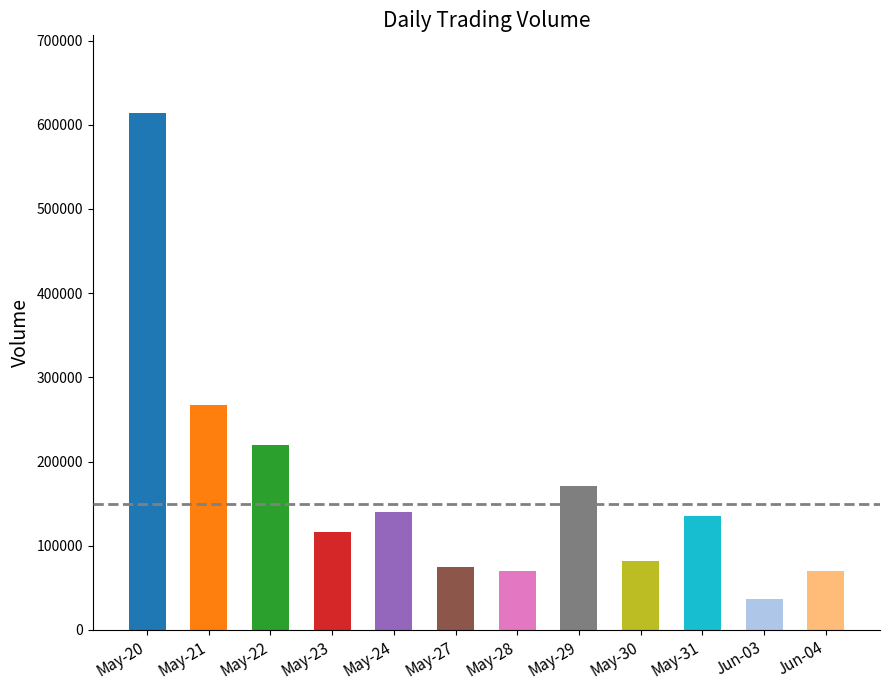

List the labels in order of value, largest first.

2024-05-20, 2024-05-21, 2024-05-22, 2024-05-29, 2024-05-24, 2024-05-31, 2024-05-23, 2024-05-30, 2024-05-27, 2024-05-28, 2024-06-04, 2024-06-03